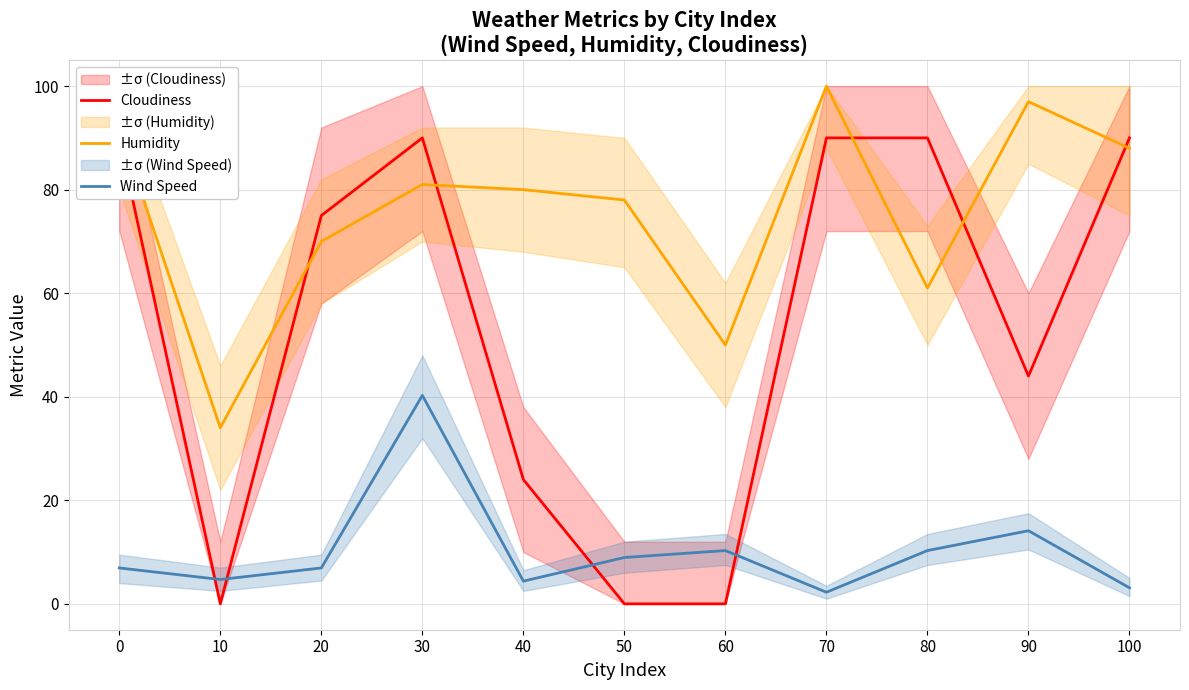

In Cloudiness, how many points are lower than both neighbors (excluding endpoints)?

2